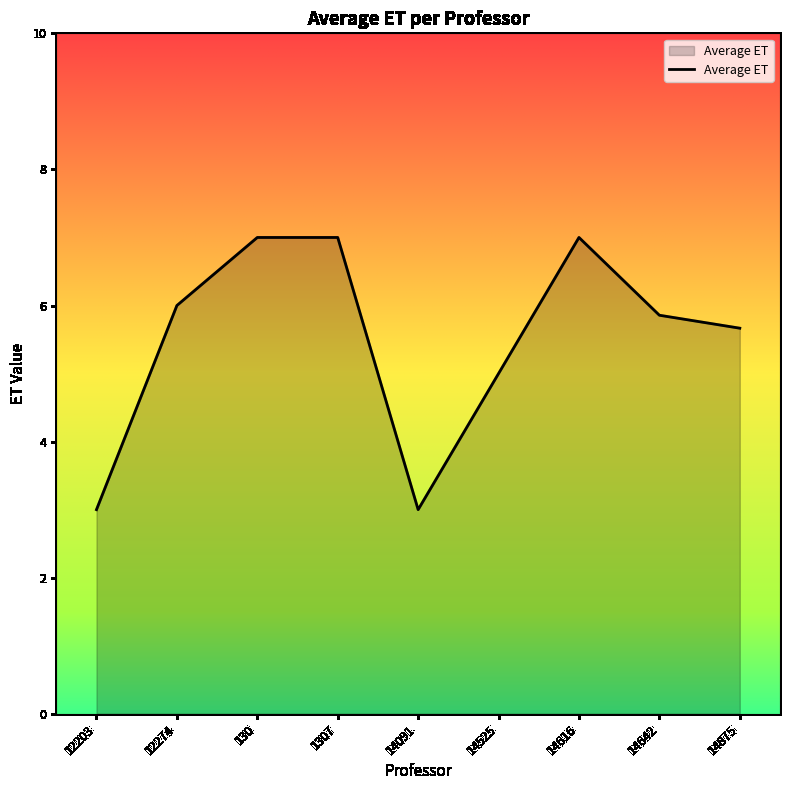

What position from the left is 14091?

5